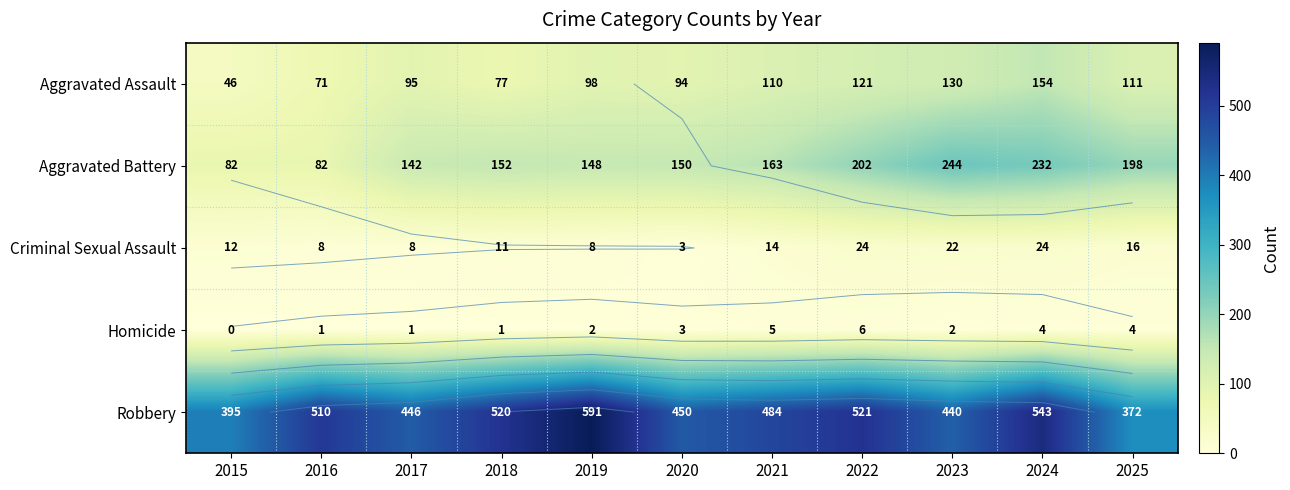

What is the average value of the Aggravated Battery series?

163